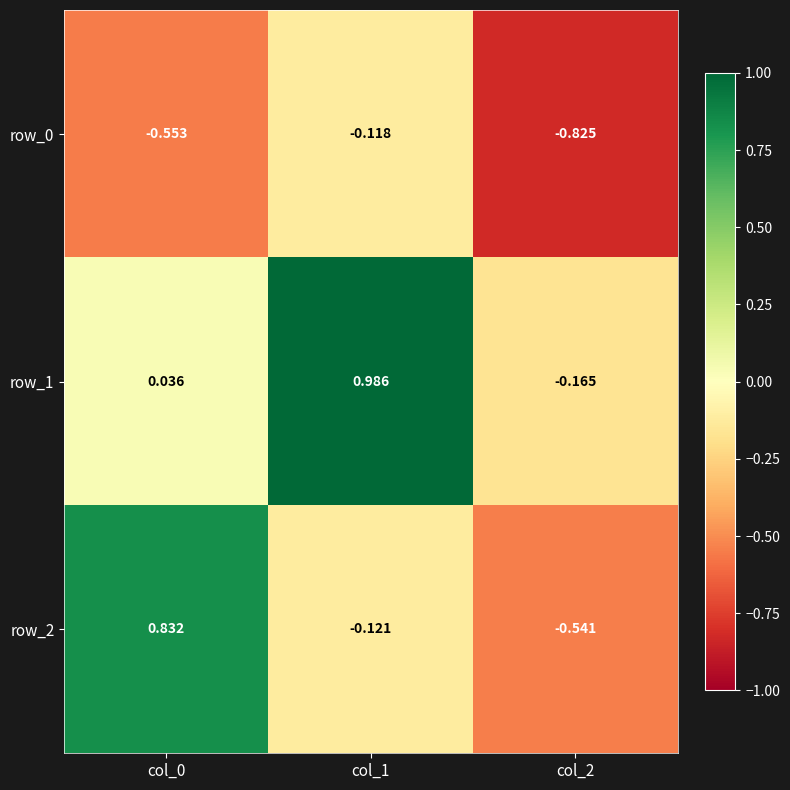

Is the value of row_1 at col_0 greater than the value of row_2 at col_1?

Yes